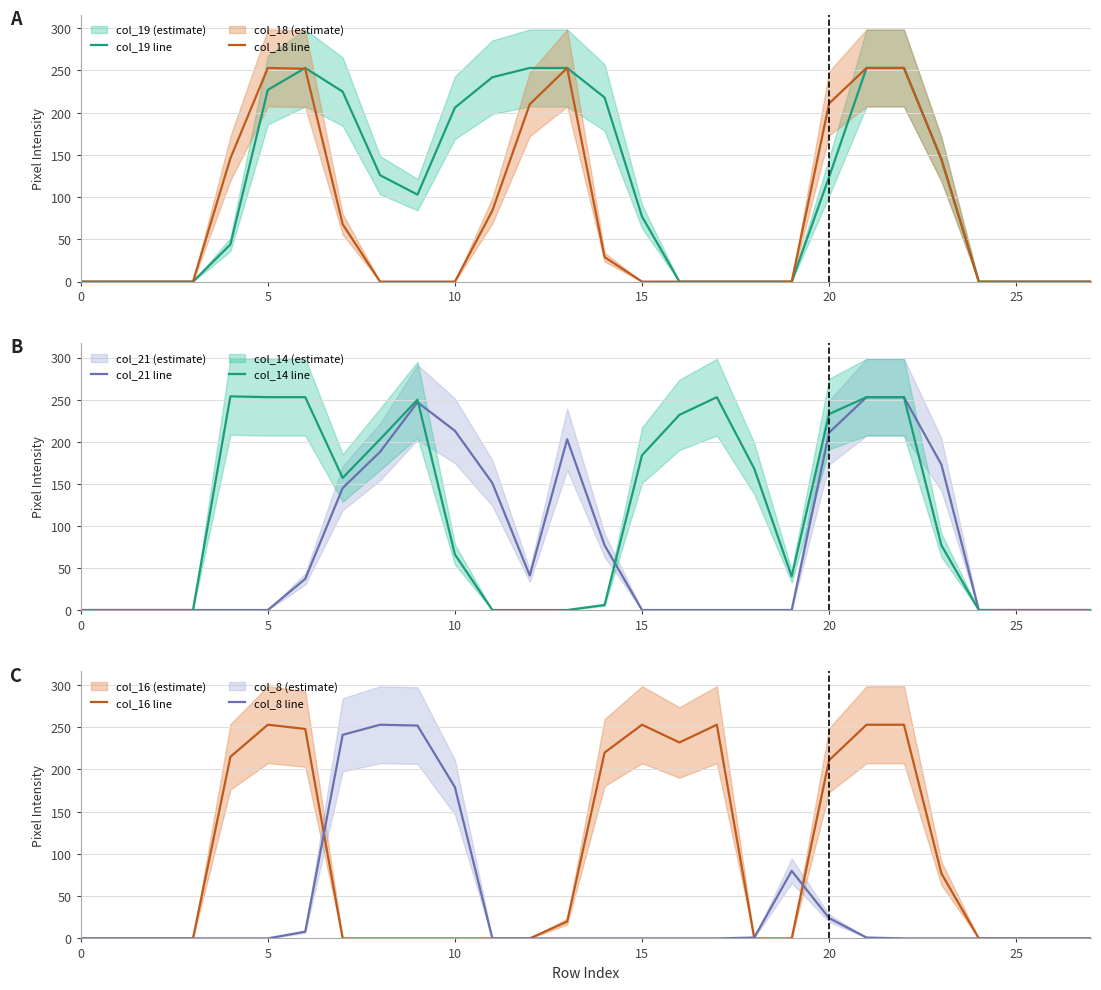

True or false: col_14 line has a value of 184 at 15.

True